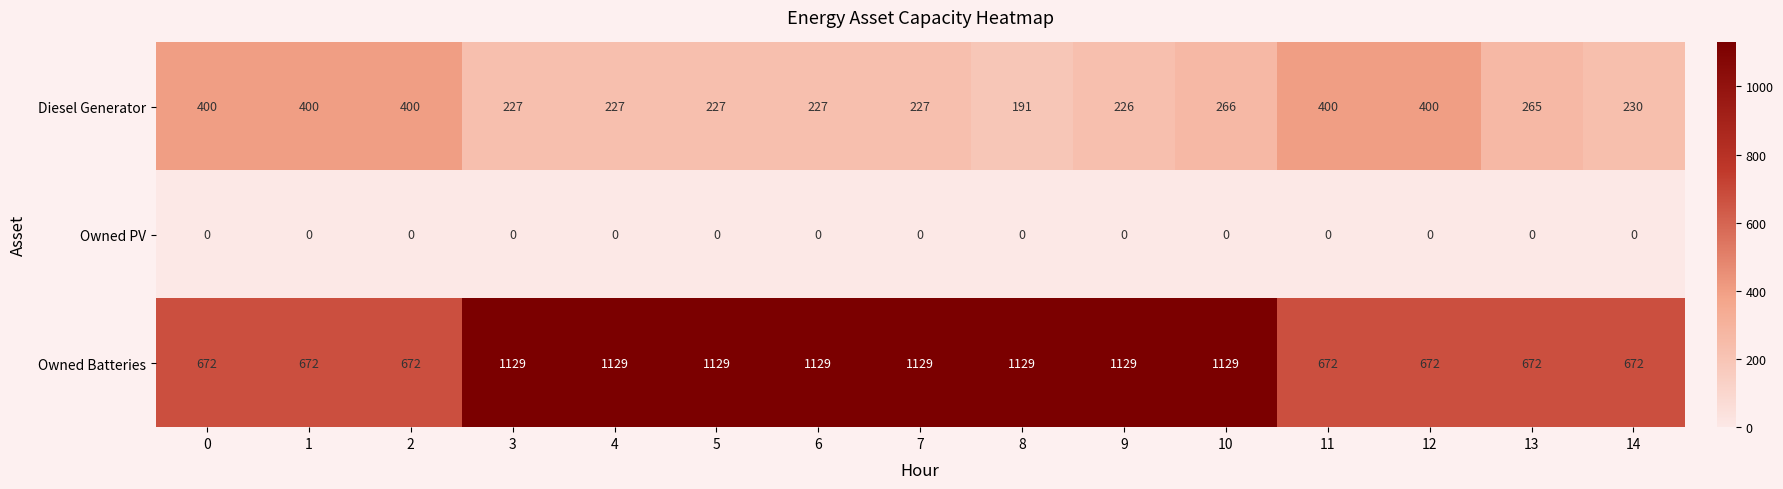

What is the greatest value displayed?

1129